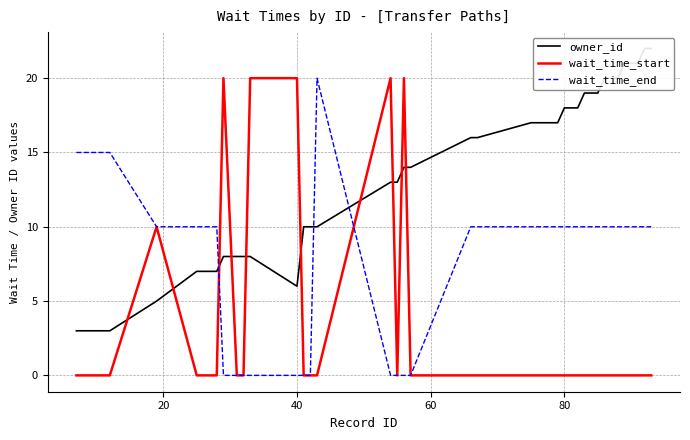

How many distinct data groups are displayed?

3